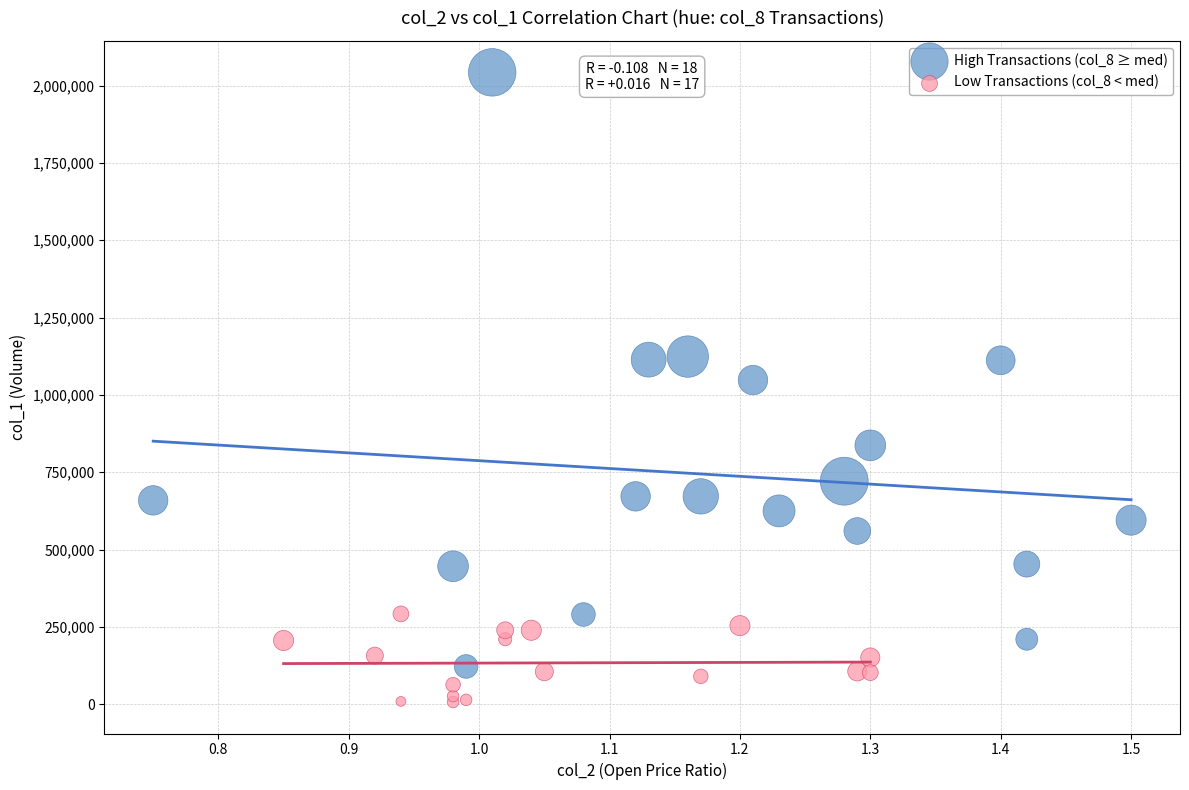

Which series has the widest spread of Y values?

High Transactions (col_8 ≥ med)